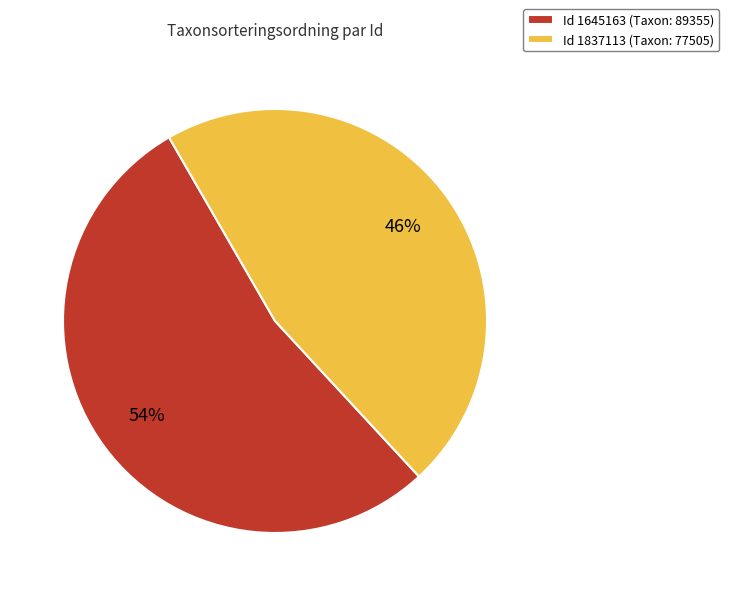

Rank the categories by value from highest to lowest.

Id 1645163 (Taxon: 89355), Id 1837113 (Taxon: 77505)